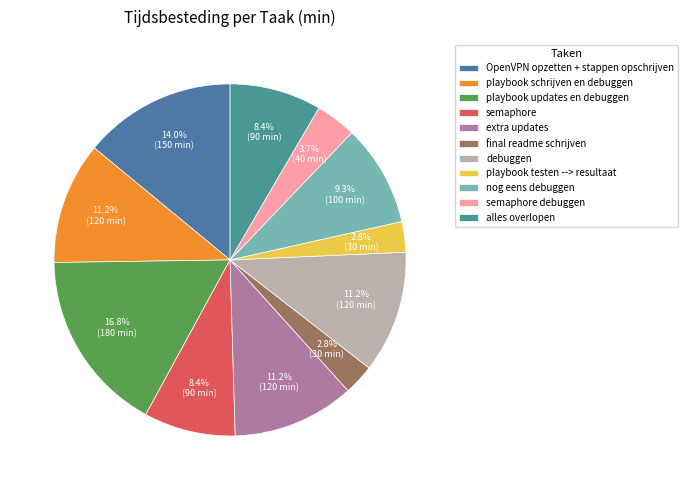

Does any single category account for the majority?

No